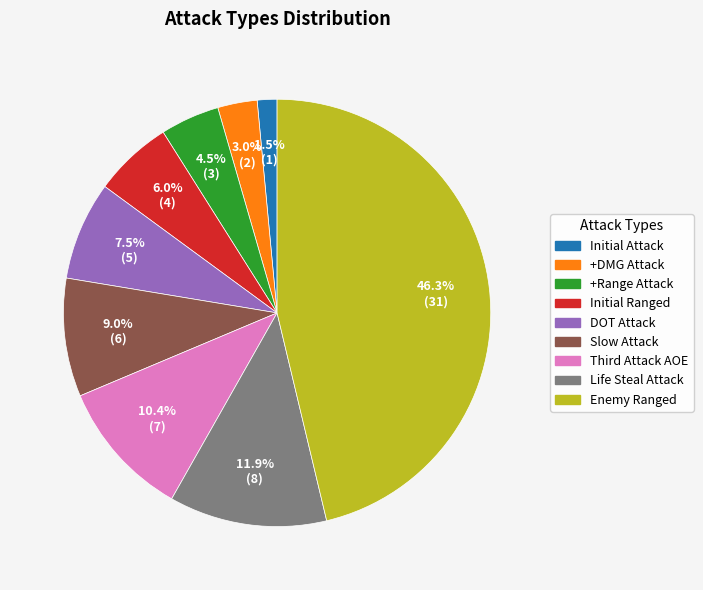

What percentage do Life Steal Attack and +Range Attack together represent?

16.4%